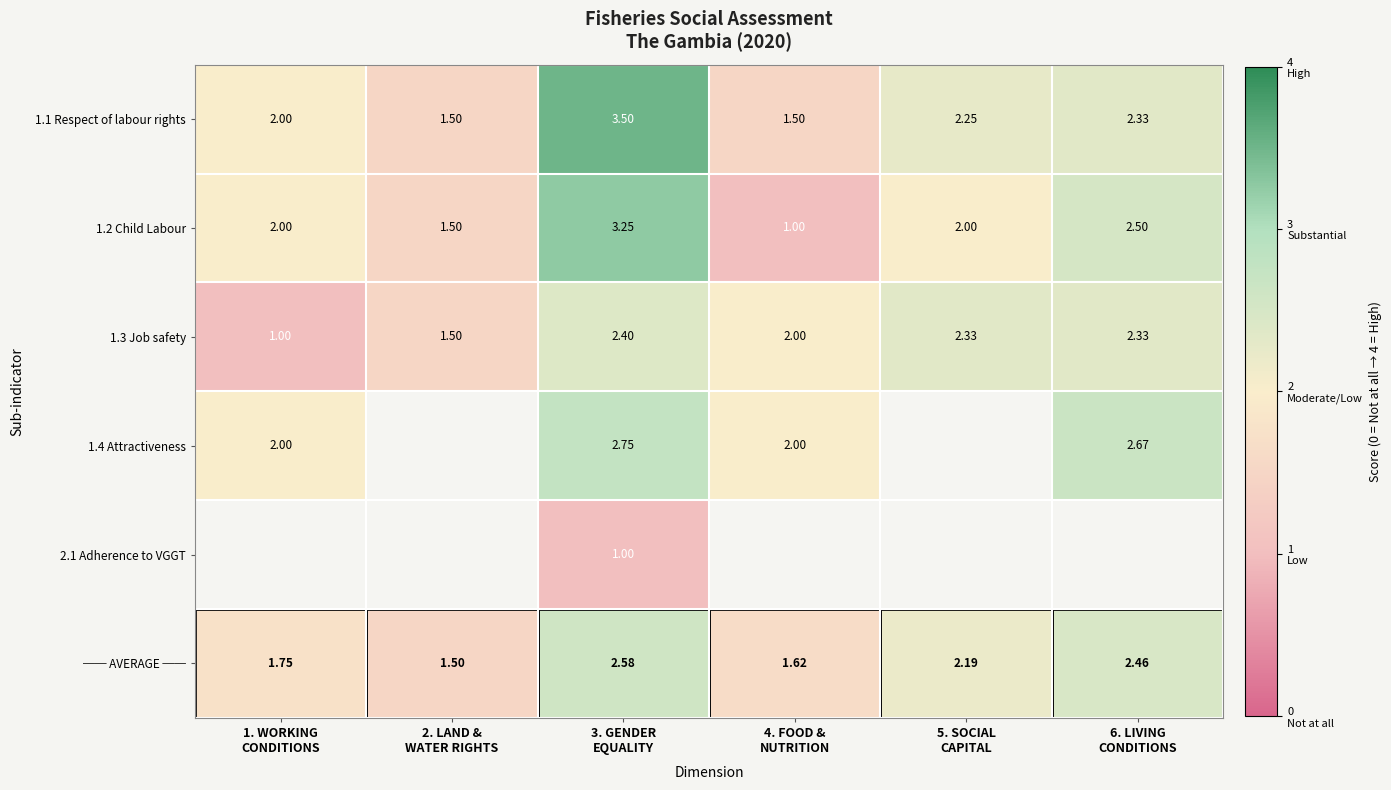

How many values in the 1.2 Child Labour series are below 2?

2